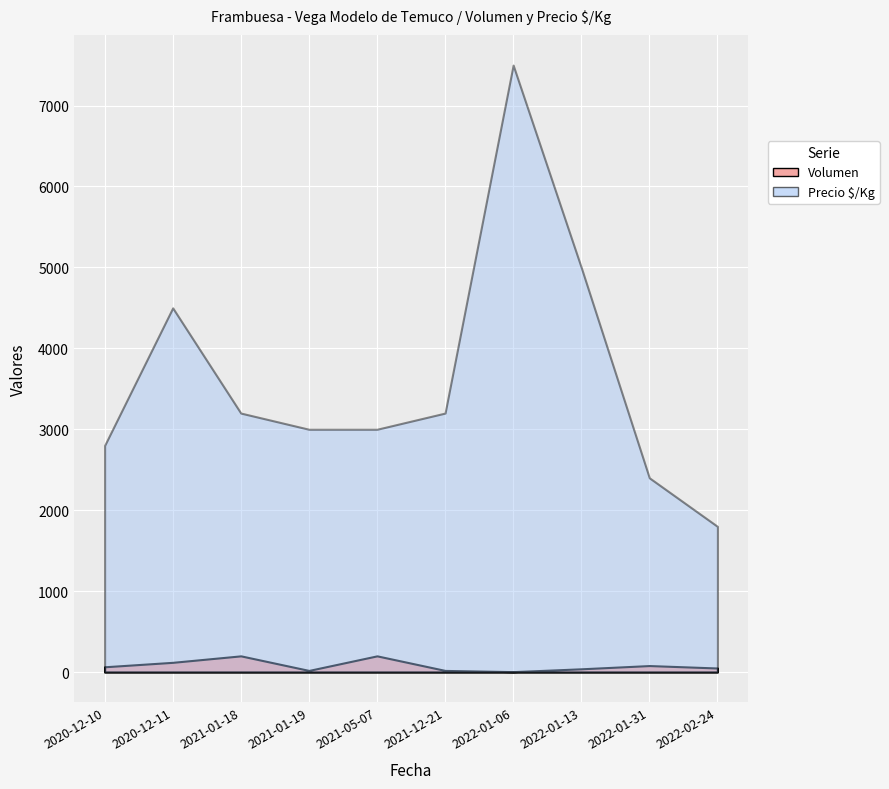

What is the smallest value displayed?

5